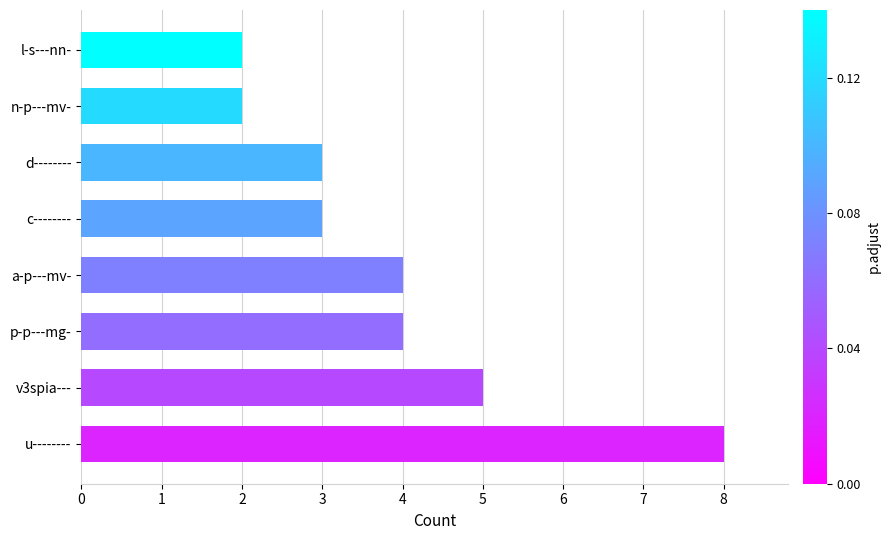

The chart shows a value of 3 at p-p---mg-. True or false?

False